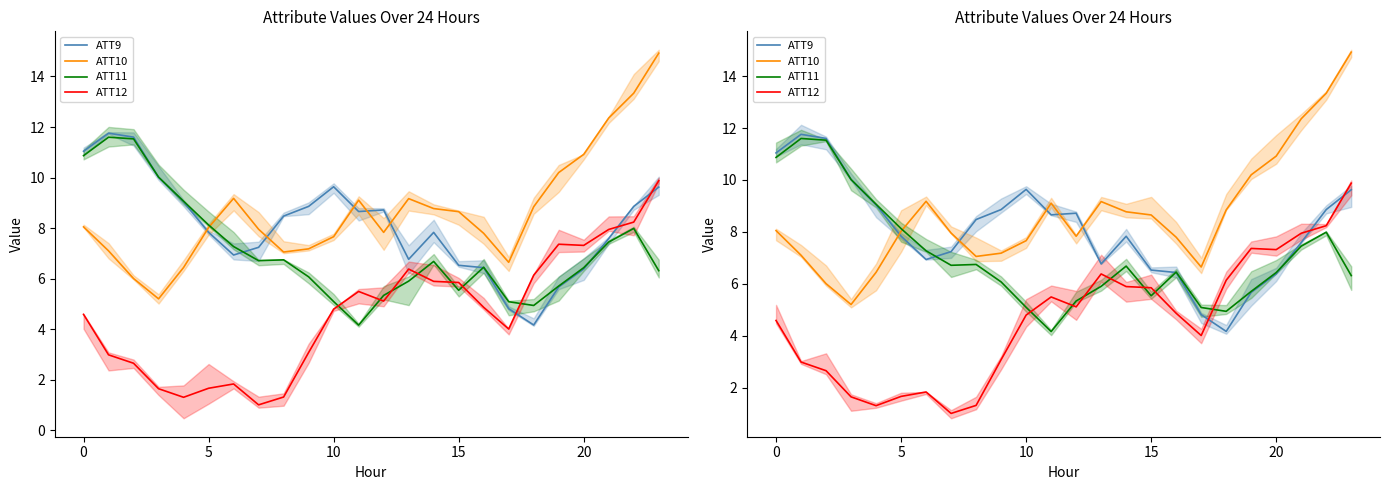

What is the value of the ATT9 point at the 1st from the left?

11.0